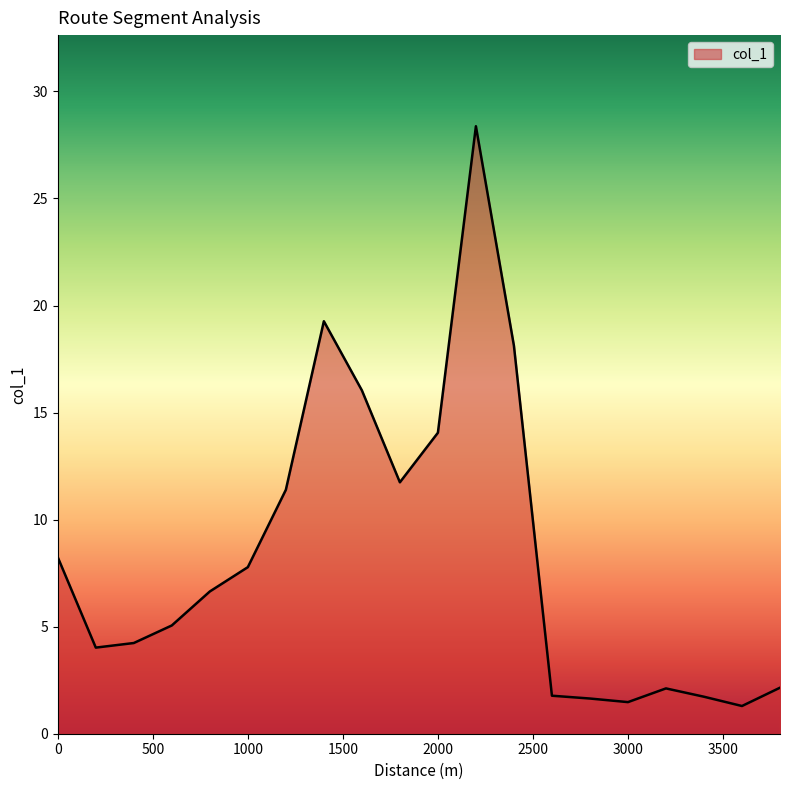

What is the difference between the maximum and minimum values?

27.1